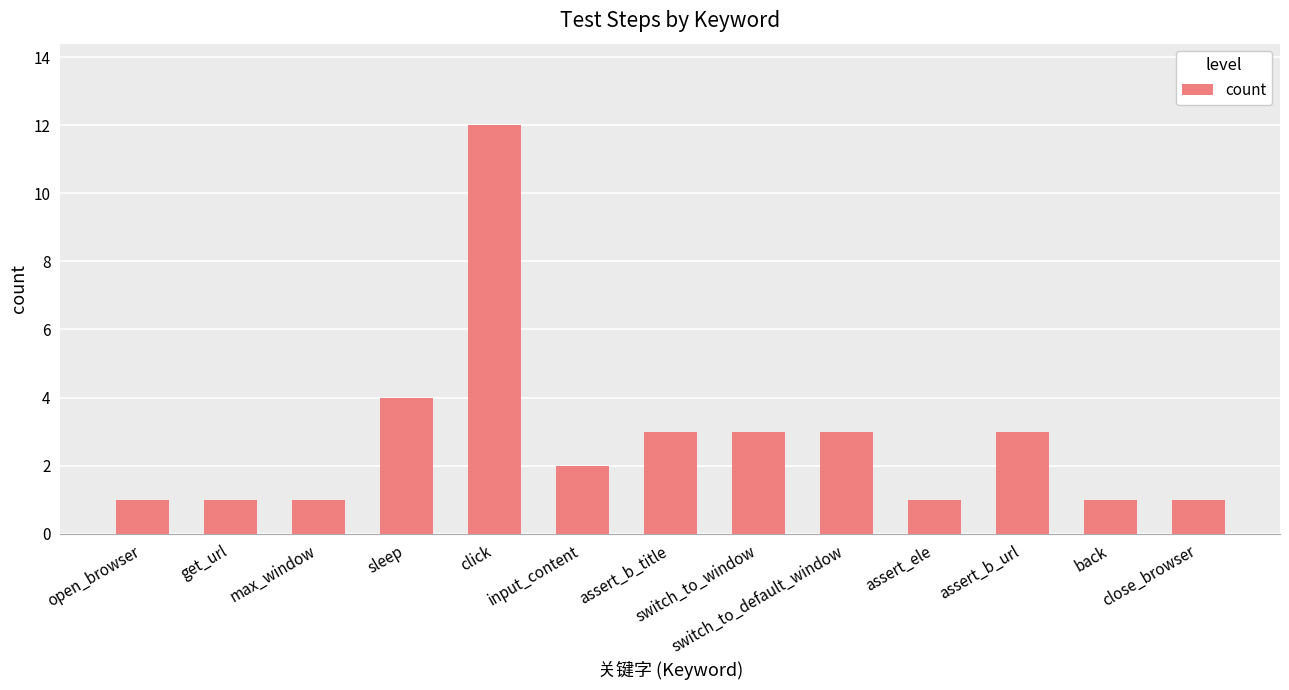

What is the maximum value shown in the chart?

12